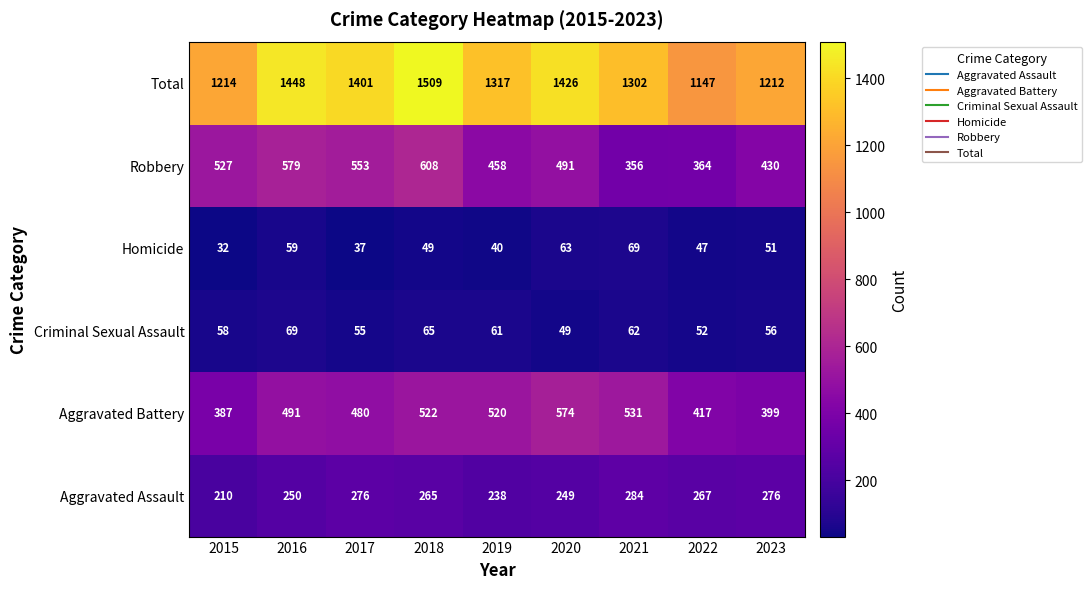

How many data points does each series have?

9